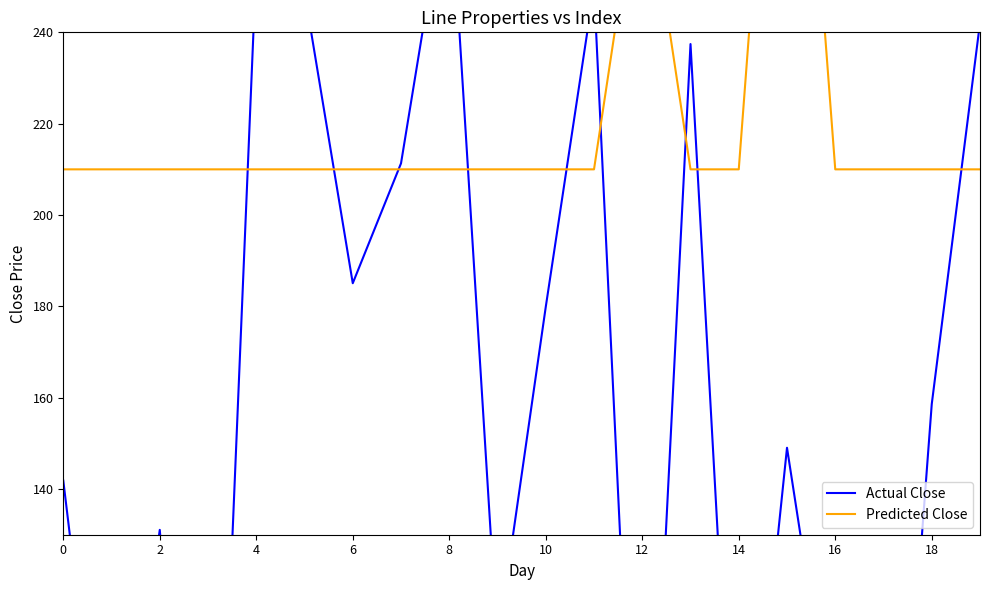

Reading left to right, extract all data points from this chart.

length_km (scaled): 141.9	54.4	131.1	1.4	254.9	248.8	185.1	211.3	275.8	106.3	179.9	249.8	28.0	237.4	47.1	149.0	80.7	17.6	158.6	242.1
parallel (scaled): 210.0	210.0	210.0	210.0	210.0	210.0	210.0	210.0	210.0	210.0	210.0	210.0	280.0	210.0	210.0	350.0	210.0	210.0	210.0	210.0